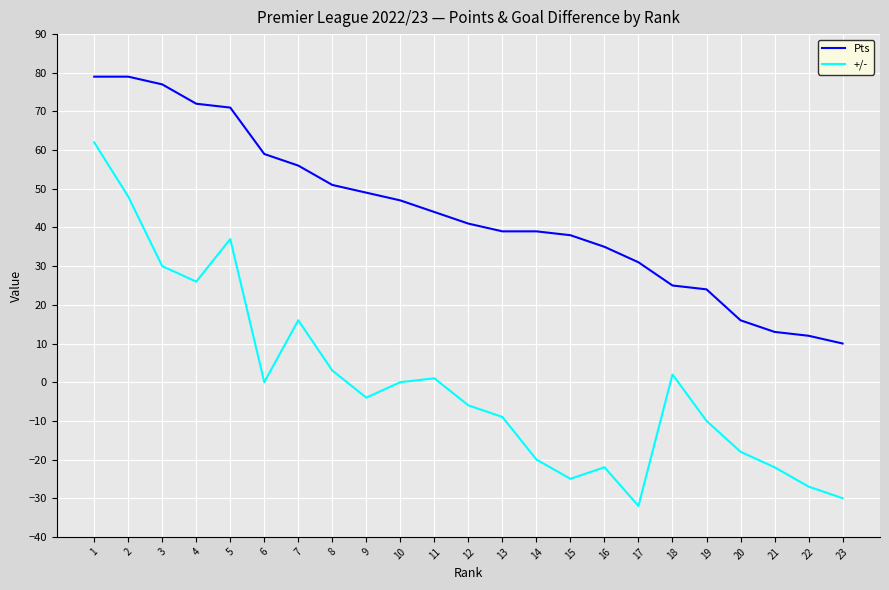

What is the smallest value displayed?

-32